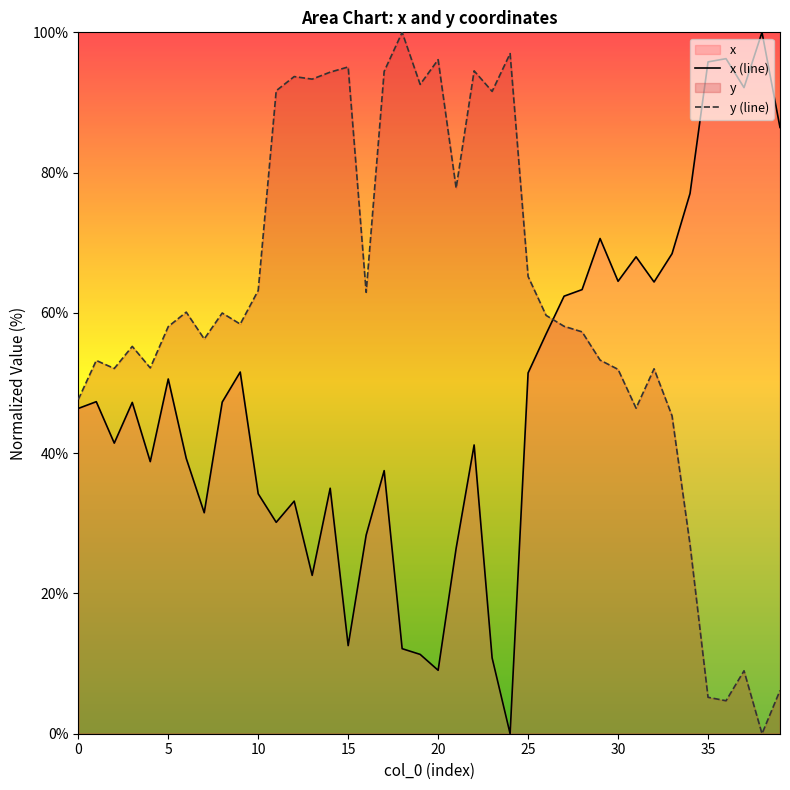

Which series has the largest total across all categories?

y (line)